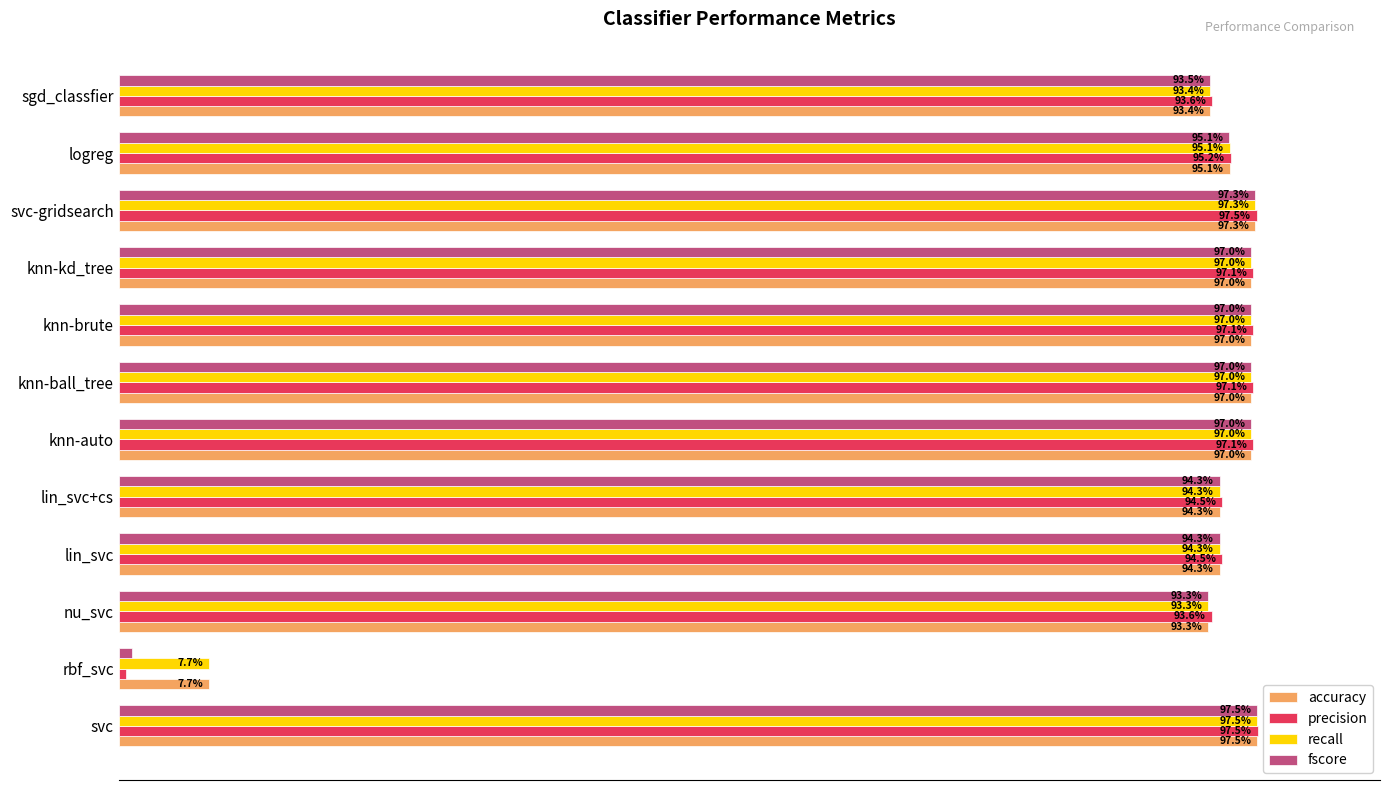

Reading left to right, list all the values displayed in this chart.

accuracy: 1.0	0.1	0.9	0.9	0.9	1.0	1.0	1.0	1.0	1.0	1.0	0.9
precision: 1.0	0.0	0.9	0.9	0.9	1.0	1.0	1.0	1.0	1.0	1.0	0.9
recall: 1.0	0.1	0.9	0.9	0.9	1.0	1.0	1.0	1.0	1.0	1.0	0.9
fscore: 1.0	0.0	0.9	0.9	0.9	1.0	1.0	1.0	1.0	1.0	1.0	0.9